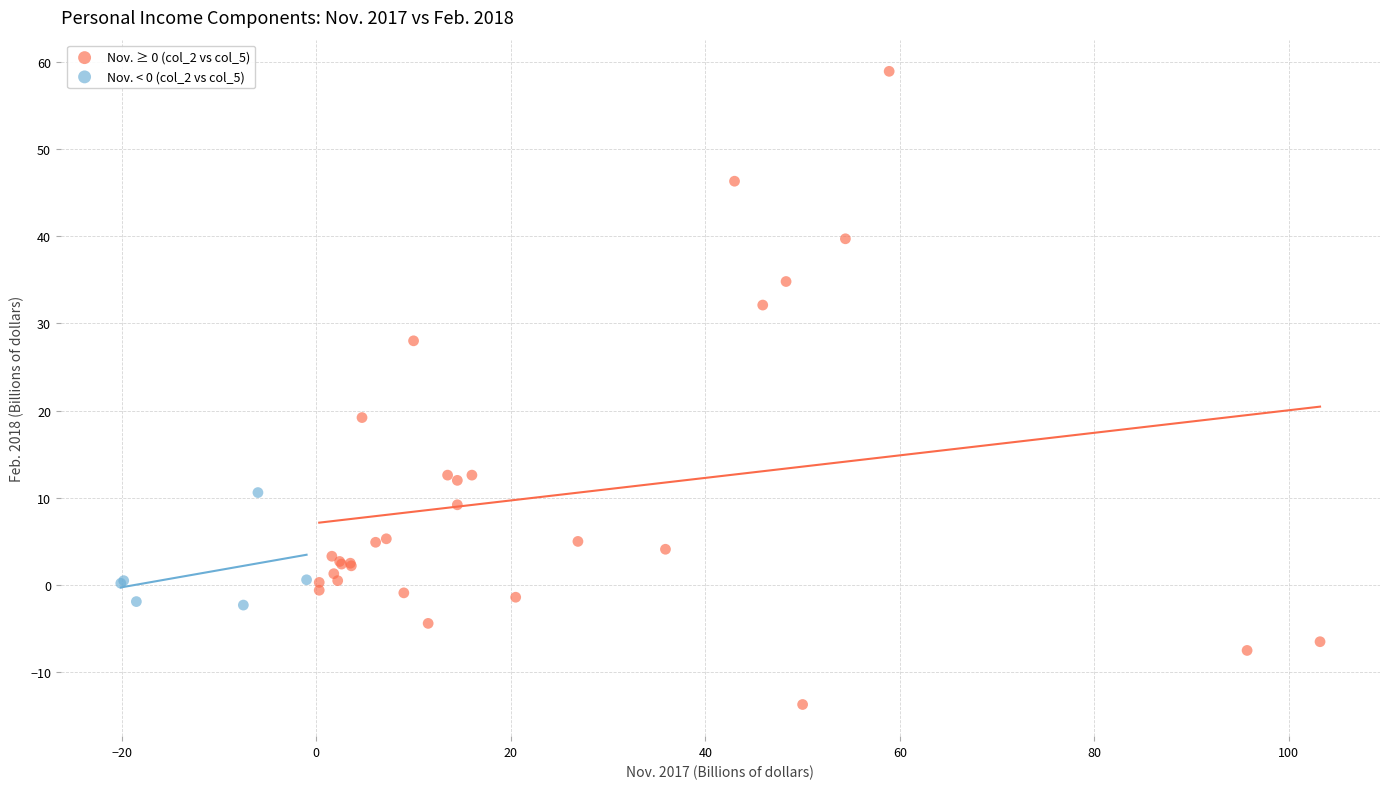

What are all the series names shown in the legend?

Nov. ≥ 0 (col_2 vs col_5), Nov. < 0 (col_2 vs col_5)